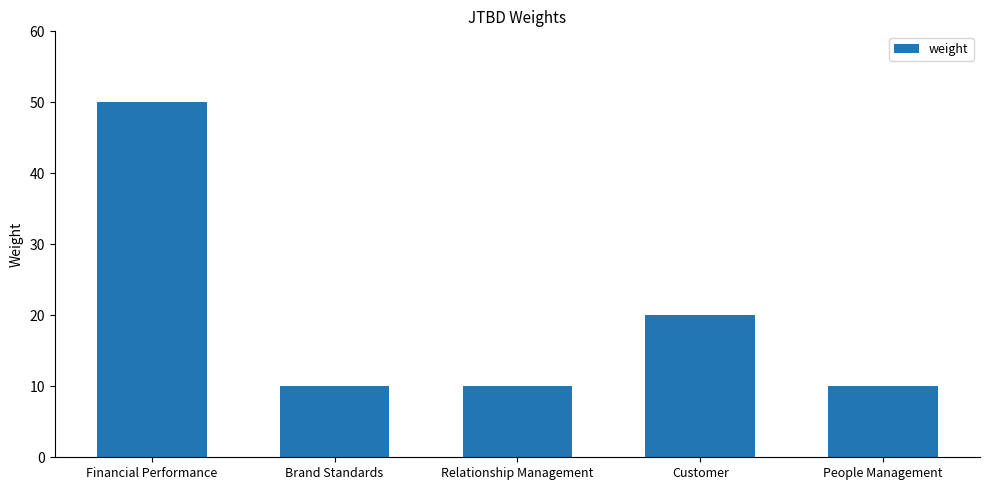

Reading left to right, extract all data points from this chart.

Financial Performance=50	Brand Standards=10	Relationship Management=10	Customer=20	People Management=10